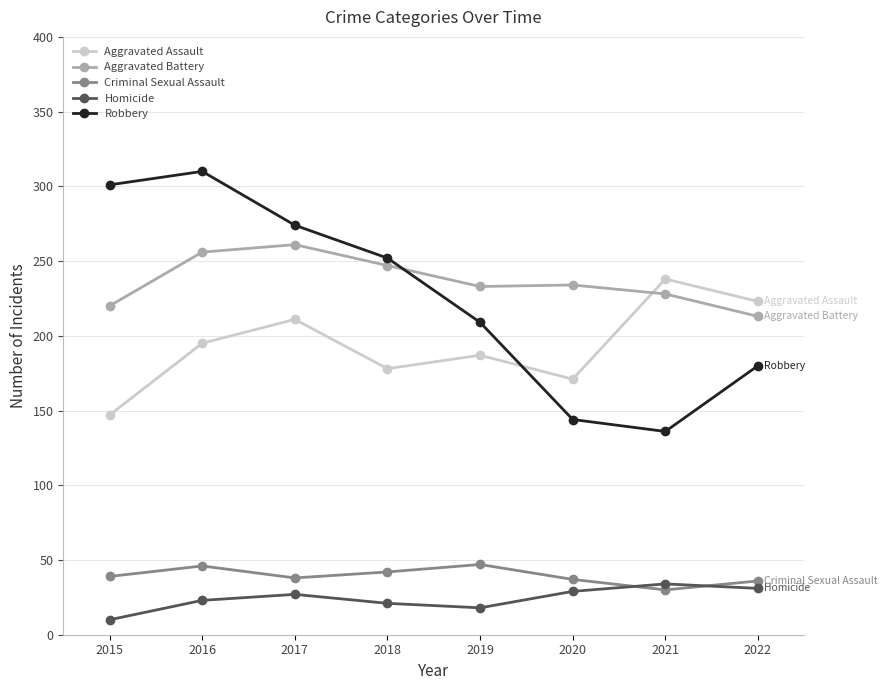

At which category does Aggravated Battery reach its first local peak?

2017